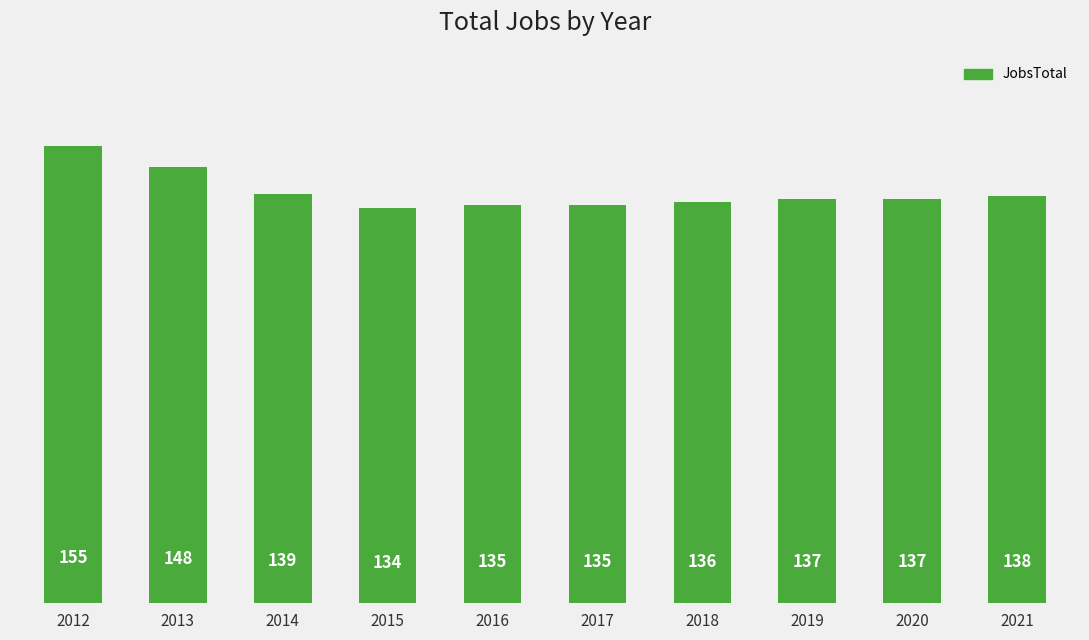

Reading left to right, list all the values displayed in this chart.

155	148	139	134	135	135	136	137	137	138